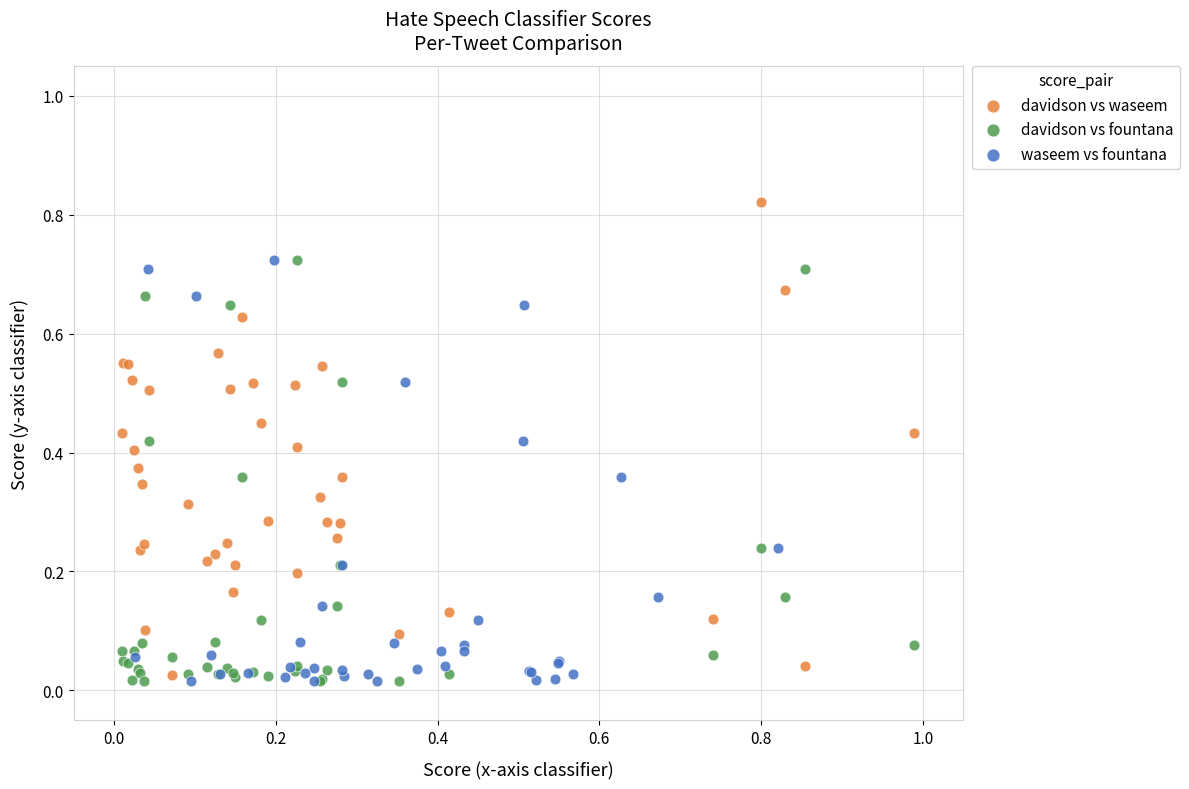

Which series contains the highest Y value?

davidson vs waseem